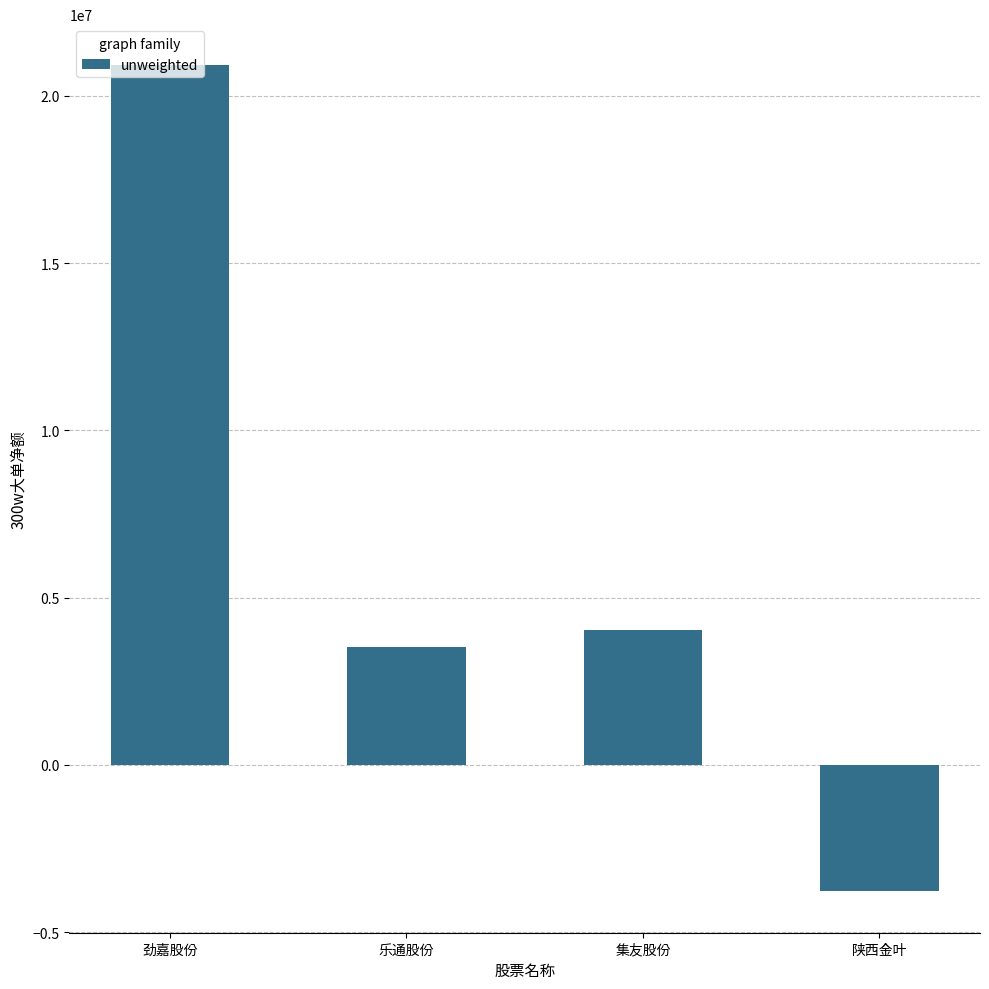

What is the label of the 4th bar from the right?

劲嘉股份